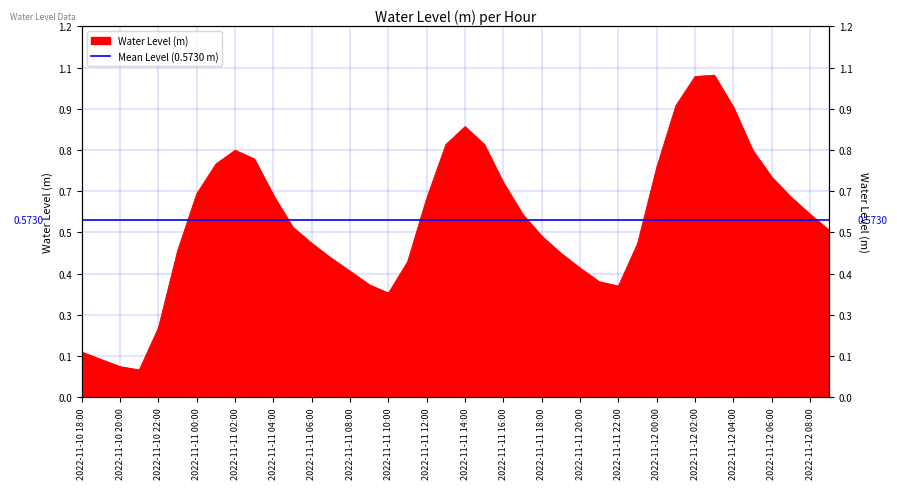

Rank the categories by value from lowest to highest.

2022-11-10 21:00, 2022-11-10 20:00, 2022-11-10 19:00, 2022-11-10 18:00, 2022-11-10 22:00, 2022-11-11 10:00, 2022-11-11 22:00, 2022-11-11 09:00, 2022-11-11 21:00, 2022-11-11 08:00, 2022-11-11 20:00, 2022-11-11 11:00, 2022-11-11 07:00, 2022-11-11 19:00, 2022-11-10 23:00, 2022-11-11 23:00, 2022-11-11 06:00, 2022-11-11 18:00, 2022-11-12 09:00, 2022-11-11 05:00, 2022-11-12 08:00, 2022-11-11 17:00, 2022-11-11 12:00, 2022-11-12 07:00, 2022-11-11 04:00, 2022-11-11 00:00, 2022-11-11 16:00, 2022-11-12 06:00, 2022-11-12 00:00, 2022-11-11 01:00, 2022-11-11 03:00, 2022-11-11 02:00, 2022-11-12 05:00, 2022-11-11 15:00, 2022-11-11 13:00, 2022-11-11 14:00, 2022-11-12 04:00, 2022-11-12 01:00, 2022-11-12 02:00, 2022-11-12 03:00